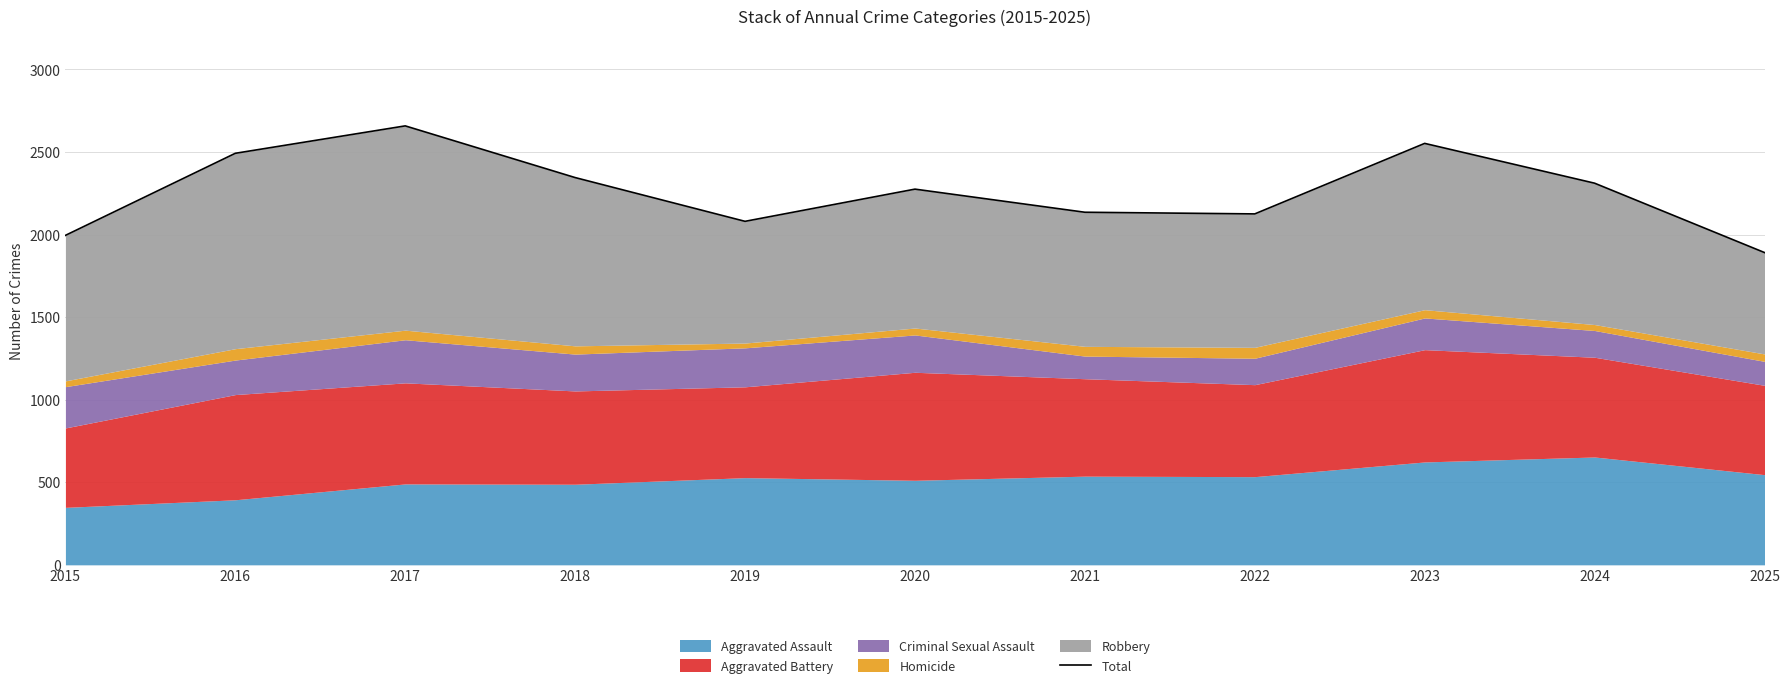

Where is the first local minimum?

2019